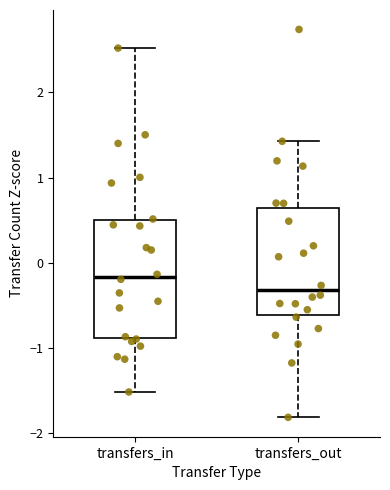

Which box's median line is the lowest?

transfers_out